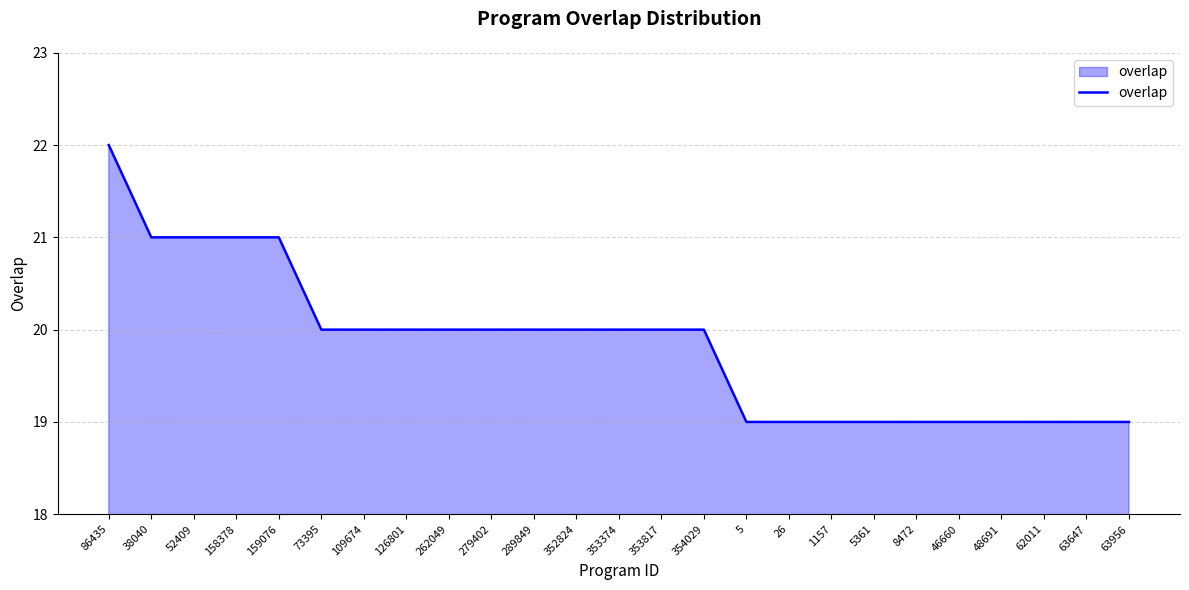

The chart shows a value of 21 at 158378. True or false?

True